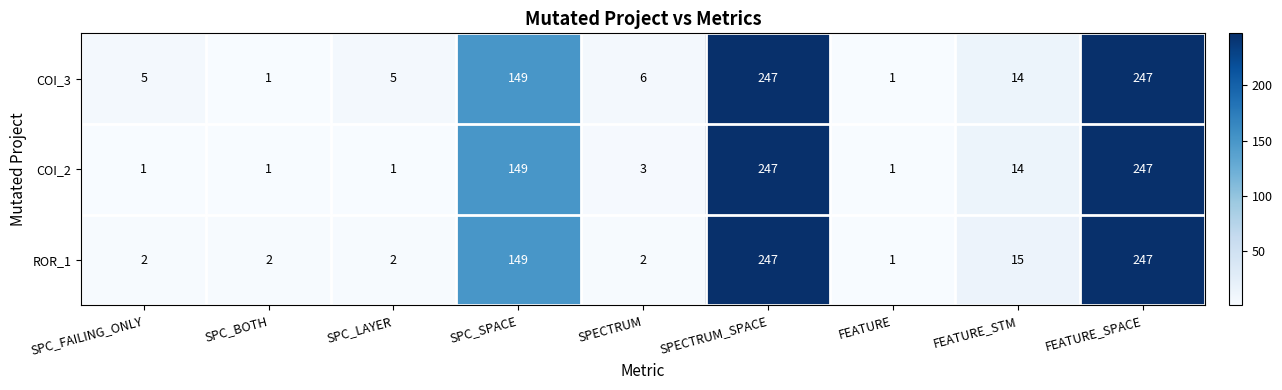

How many data points does each series have?

9